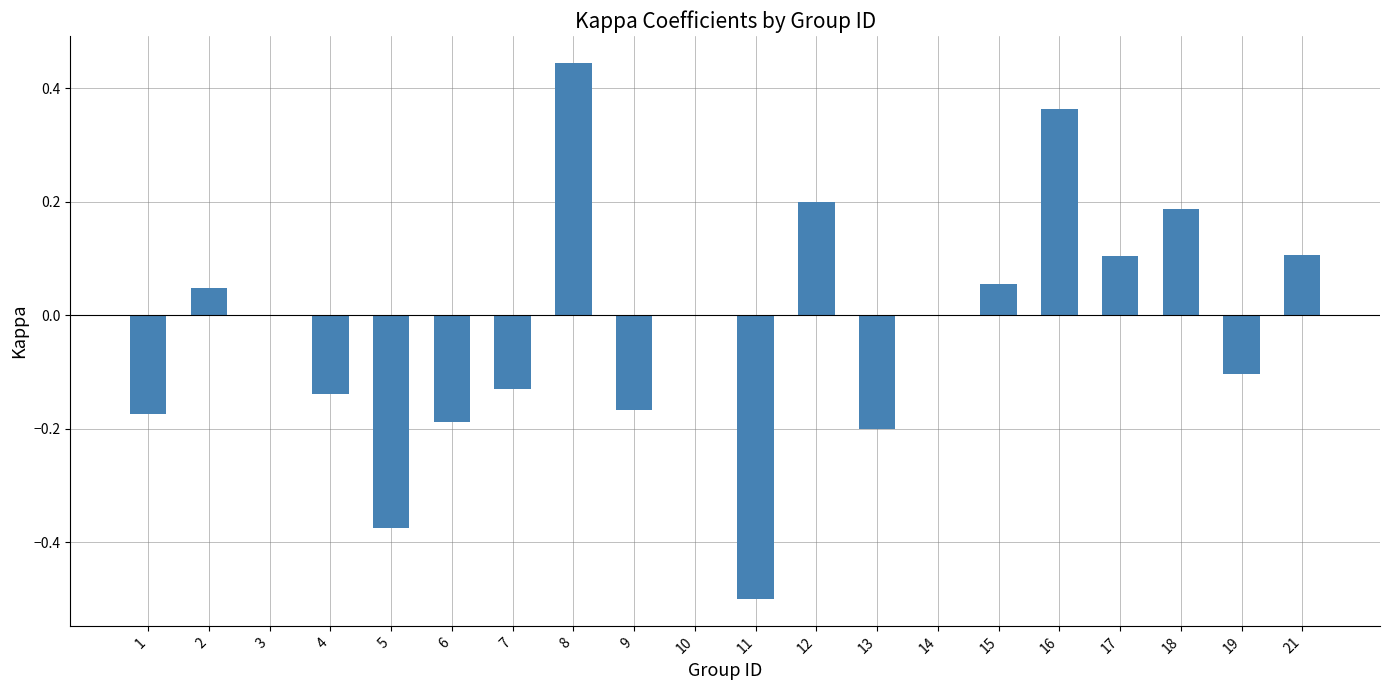

Which category has the highest value across all series?

8